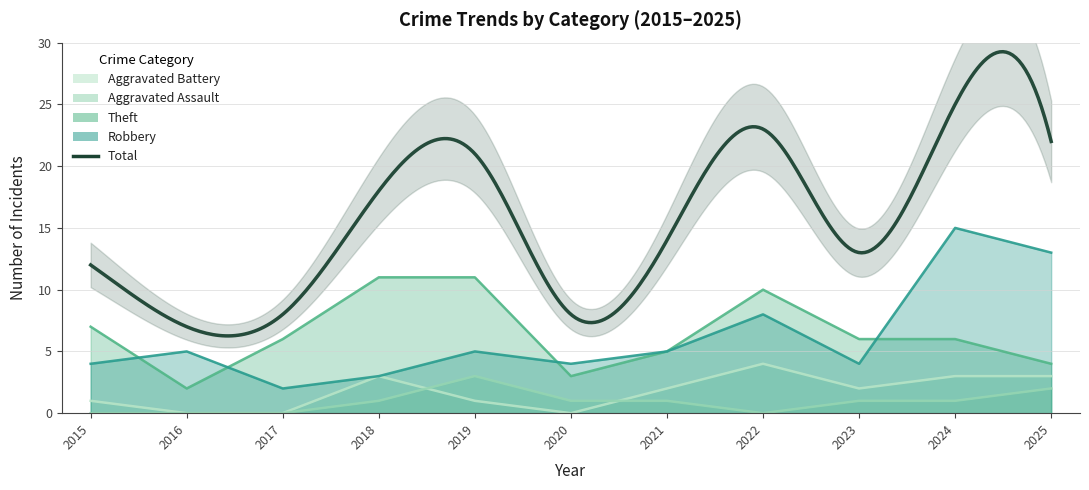

List the labels in order of Aggravated Assault value, smallest first.

2015, 2016, 2017, 2022, 2018, 2020, 2021, 2023, 2024, 2025, 2019